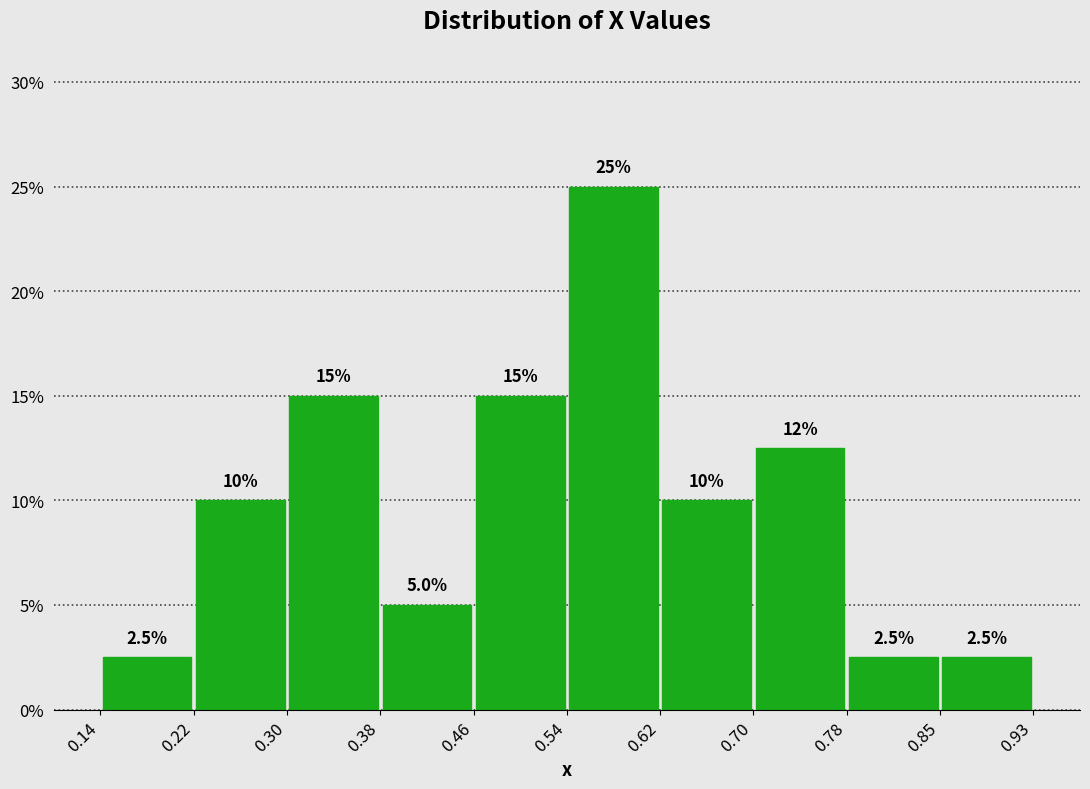

Over which range of the x-axis is the bar tallest?

0.54 to 0.62